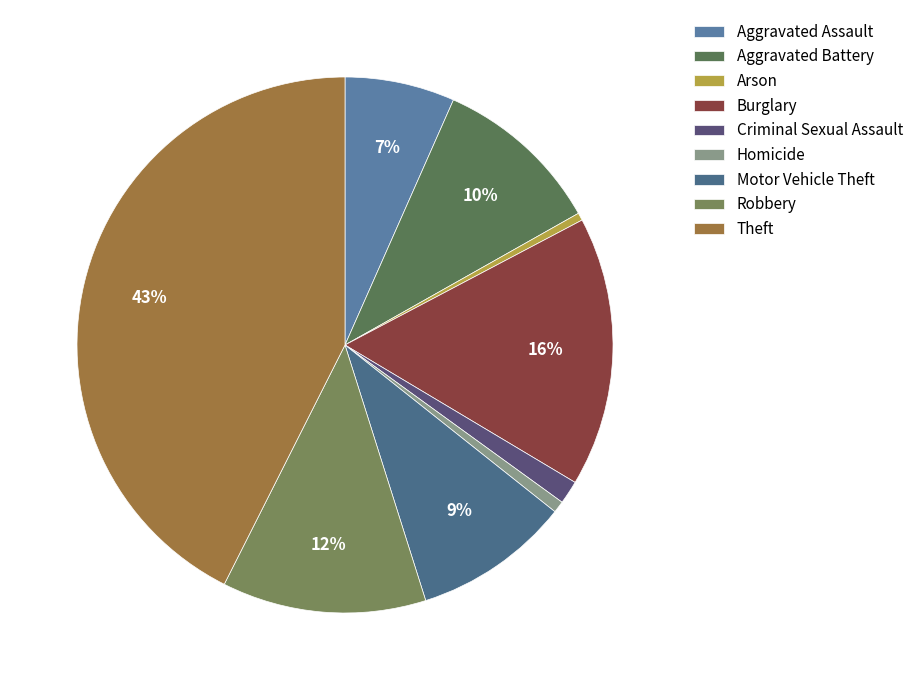

Rank the categories by value from lowest to highest.

Arson, Homicide, Criminal Sexual Assault, Aggravated Assault, Motor Vehicle Theft, Aggravated Battery, Robbery, Burglary, Theft